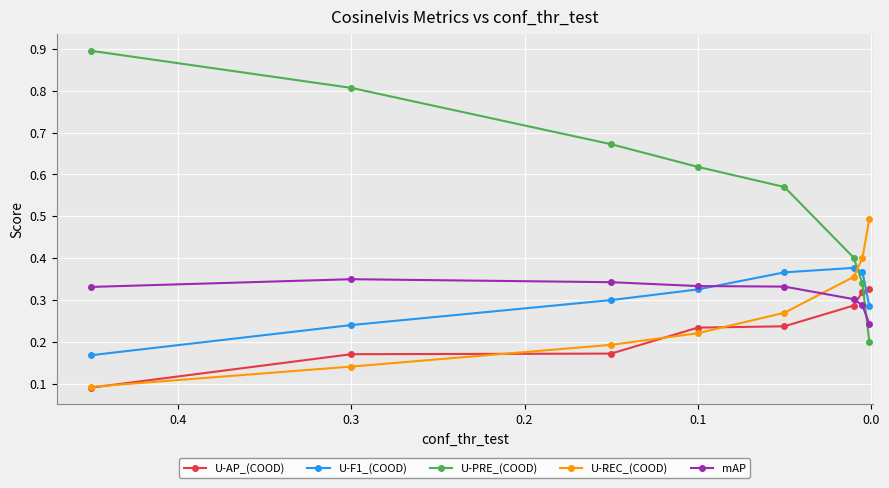

How many distinct data groups are displayed?

5